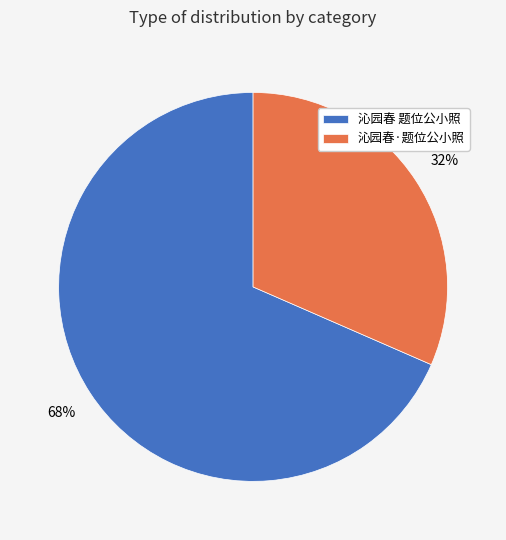

What percentage is the 沁园春·题位公小照 slice, to the nearest percent?

32%